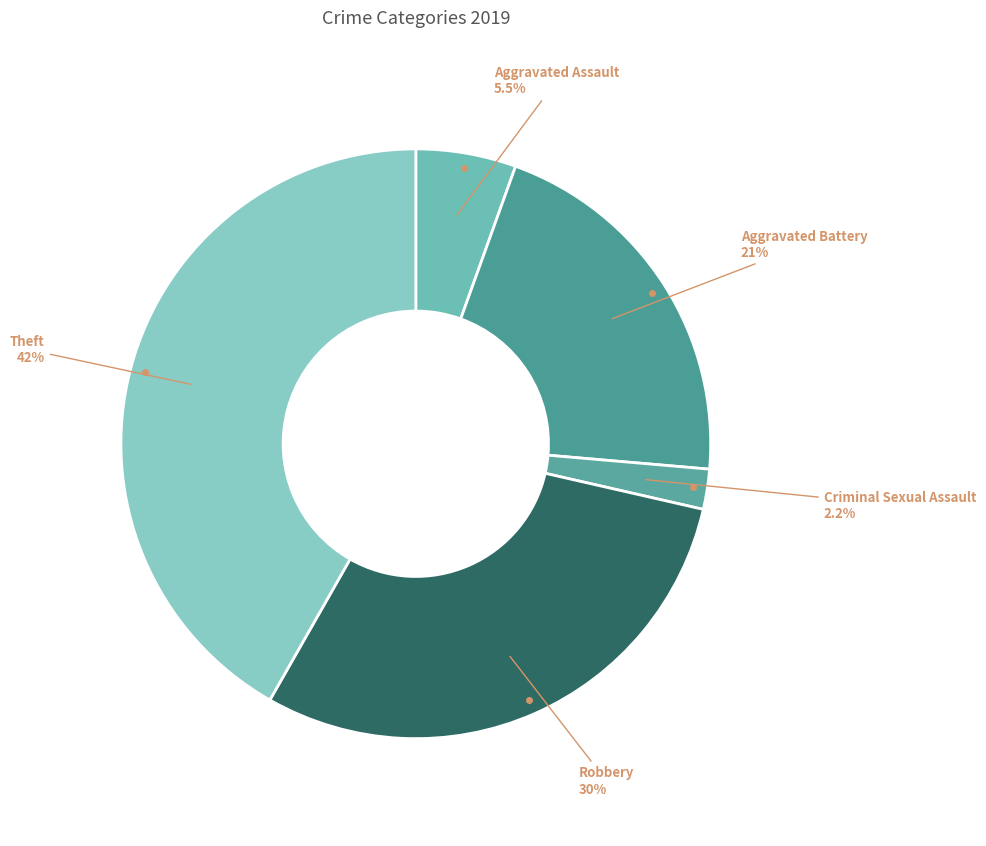

Combined, what portion of the pie is Theft and Aggravated Battery?

62.6%